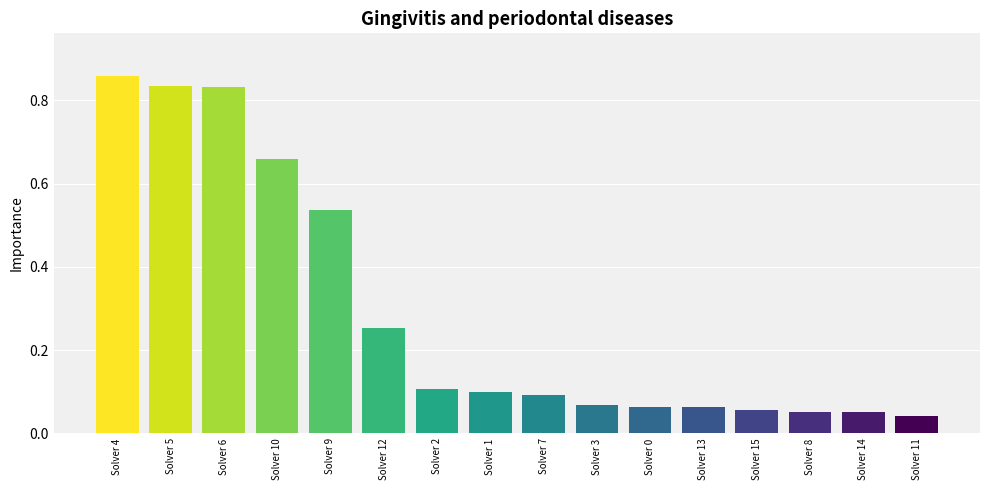

Which label corresponds to the smallest value in the chart?

Solver 11